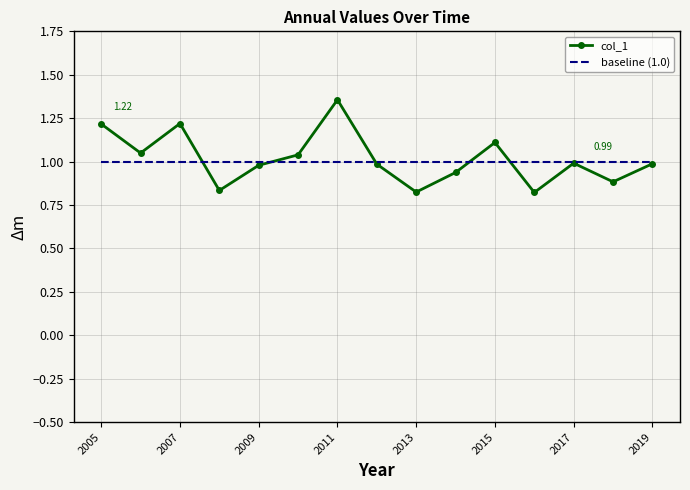

List the series in order of their peak value, lowest first.

baseline (1.0), col_1